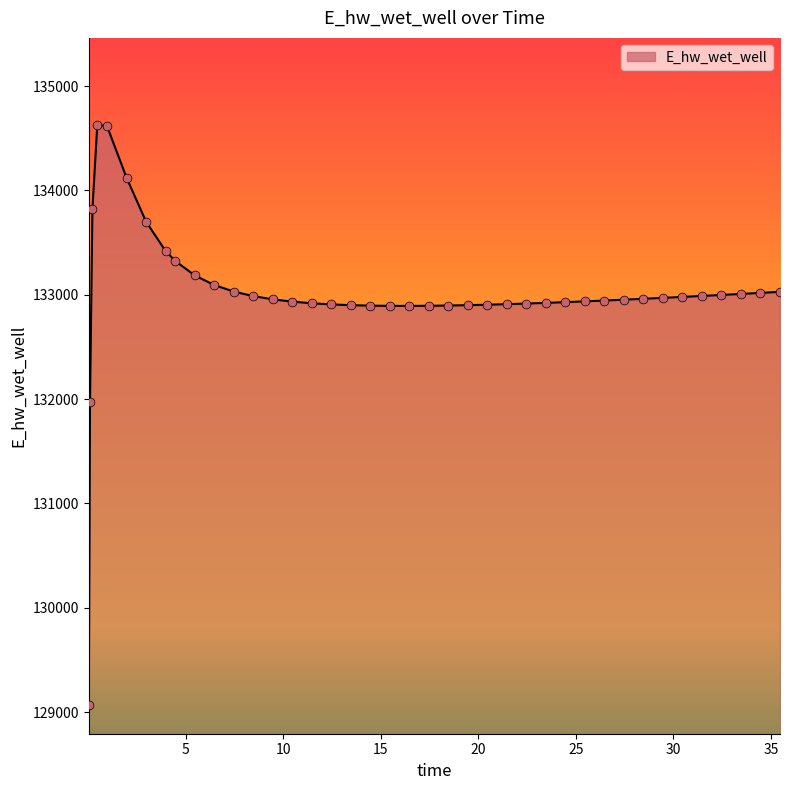

What is the difference between the maximum and minimum values?

5557.7